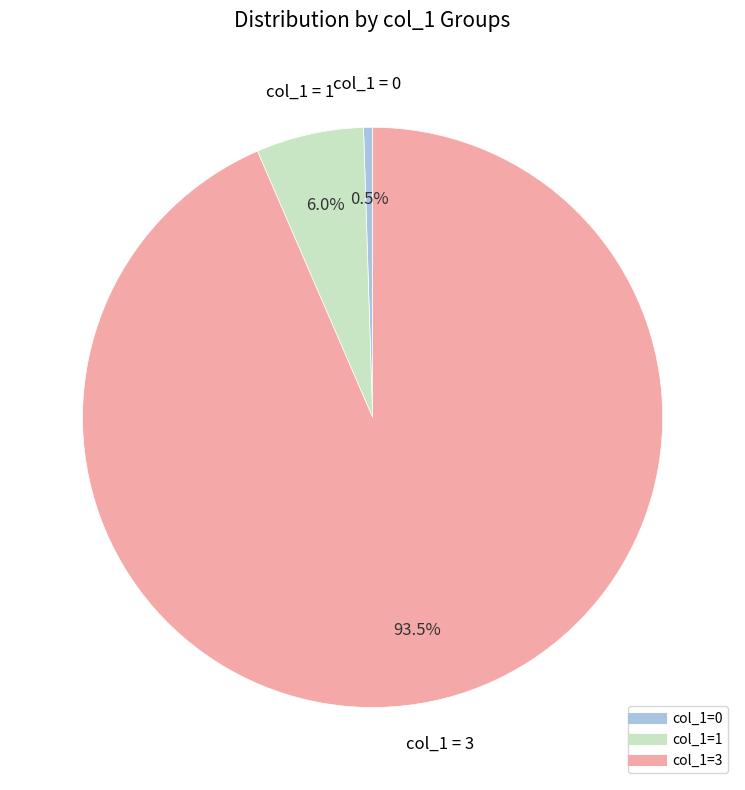

Count the number of slices in the pie.

3